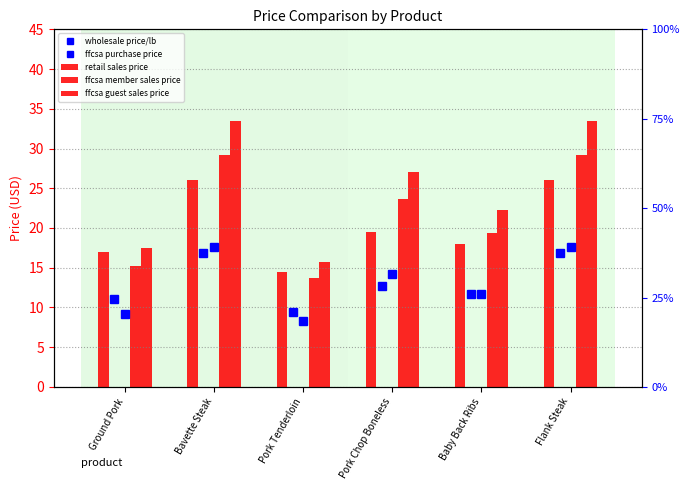

Count the number of data series in this chart.

5